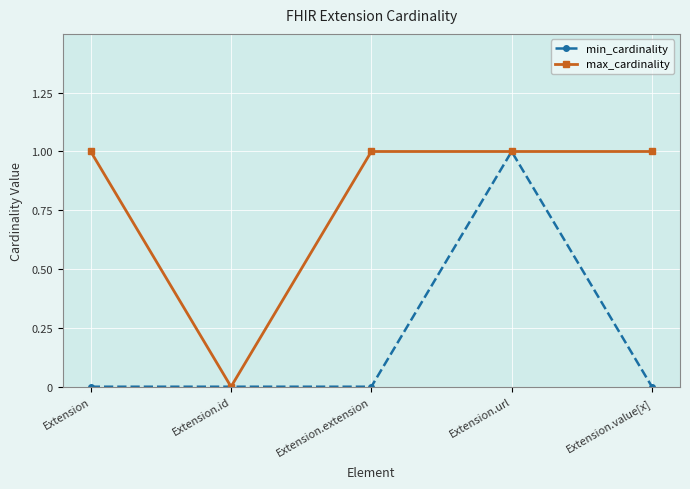

Is the value of max_cardinality at Extension.value[x] greater than the value of min_cardinality at Extension?

Yes